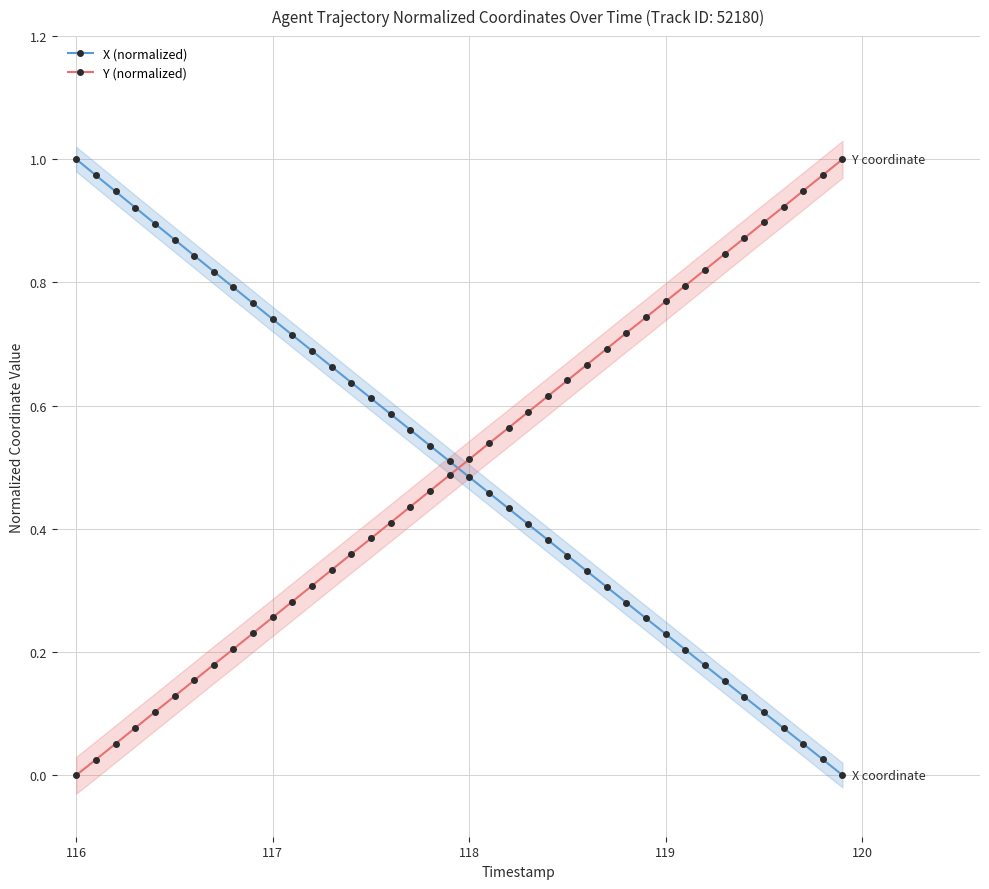

True or false: Y (normalized) has more than 2 interior local peaks.

False